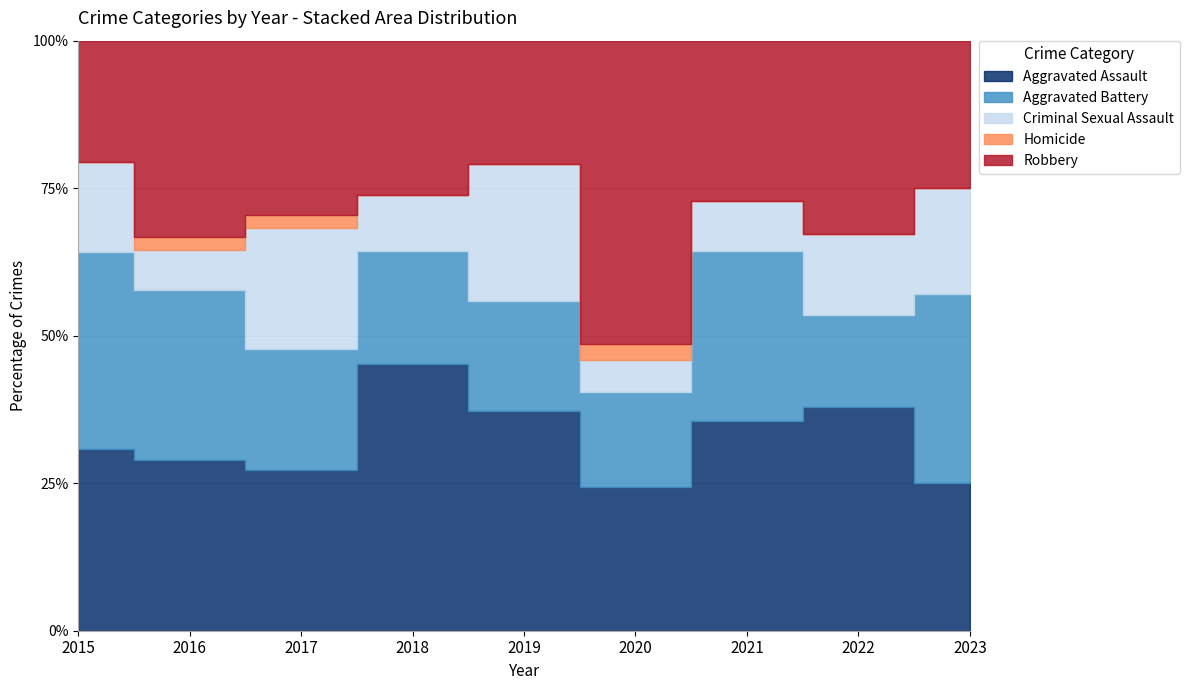

Reading left to right, transcribe all the data shown in this chart.

Aggravated Assault: 12	13	12	19	16	9	21	22	7
Aggravated Battery: 13	13	9	8	8	6	17	9	9
Criminal Sexual Assault: 6	3	9	4	10	2	5	8	5
Homicide: 0	1	1	0	0	1	0	0	0
Robbery: 8	15	13	11	9	19	16	19	7